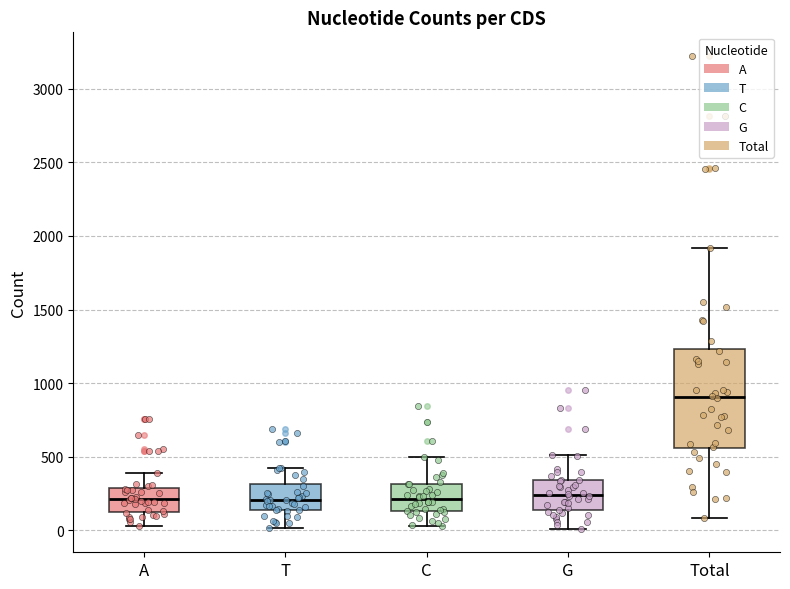

Where does the median line of the box for T sit on the y-axis? The values are not printed on the chart, so give them approximately, as read against the axis.

200